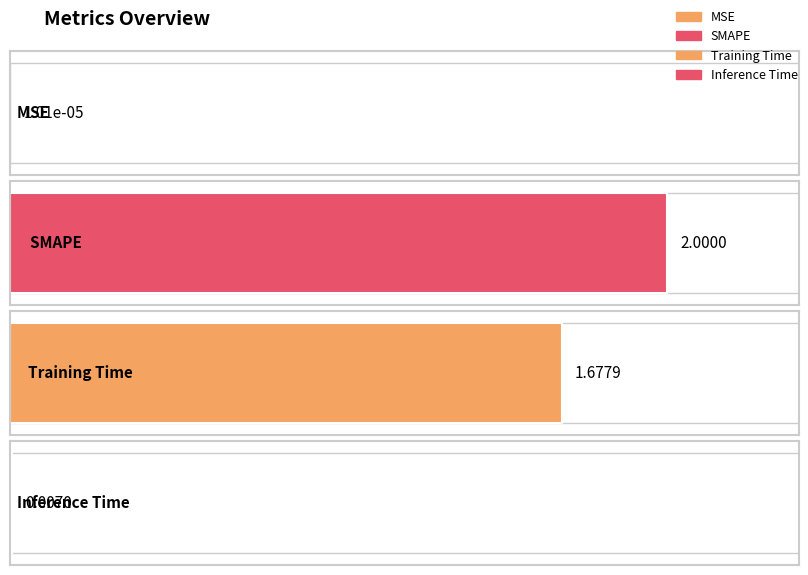

At which label does the data first exceed 1?

SMAPE